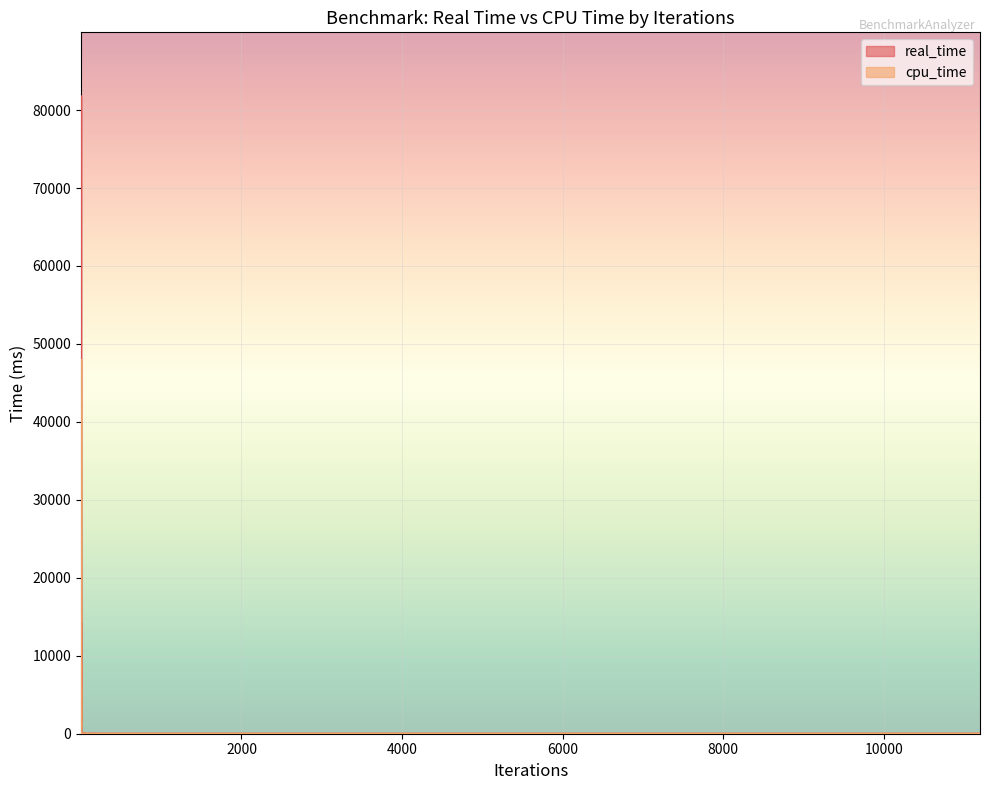

At 193, list the series in order from smallest to largest.

cpu_time, real_time